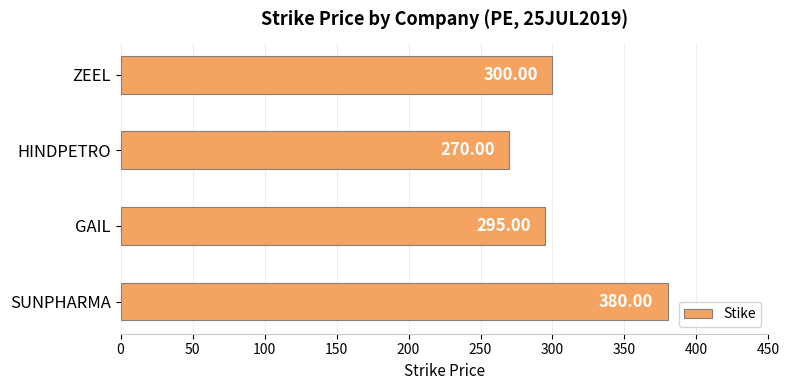

What is the difference between the maximum and minimum values?

110